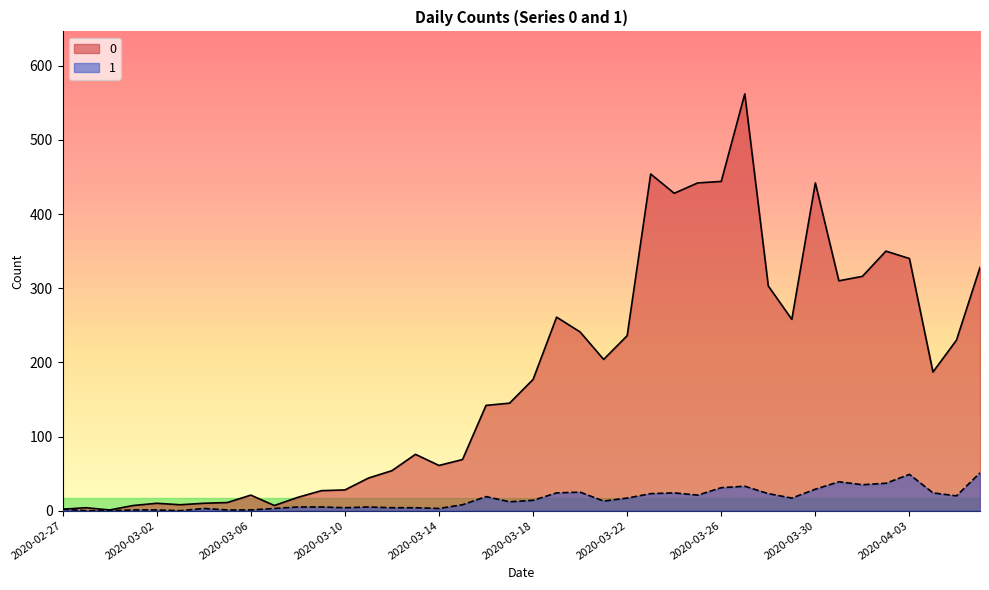

What is the label of the 26th point from the right?

2020-03-12